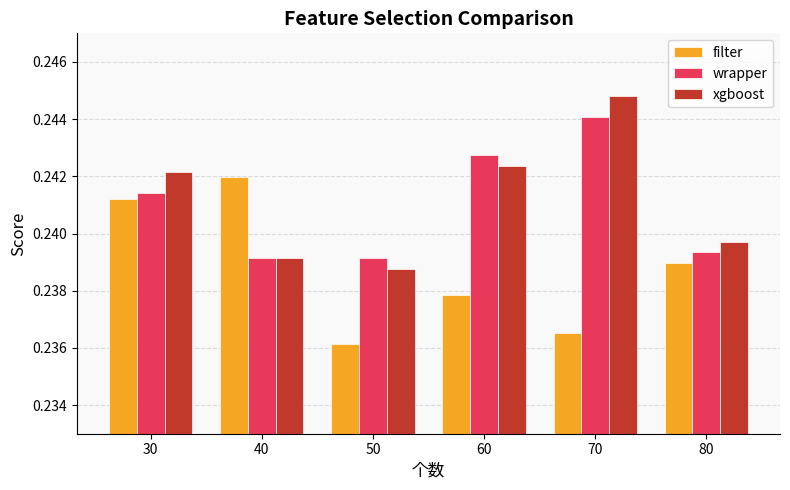

True or false: wrapper has a value of 0.4 at 80.

False